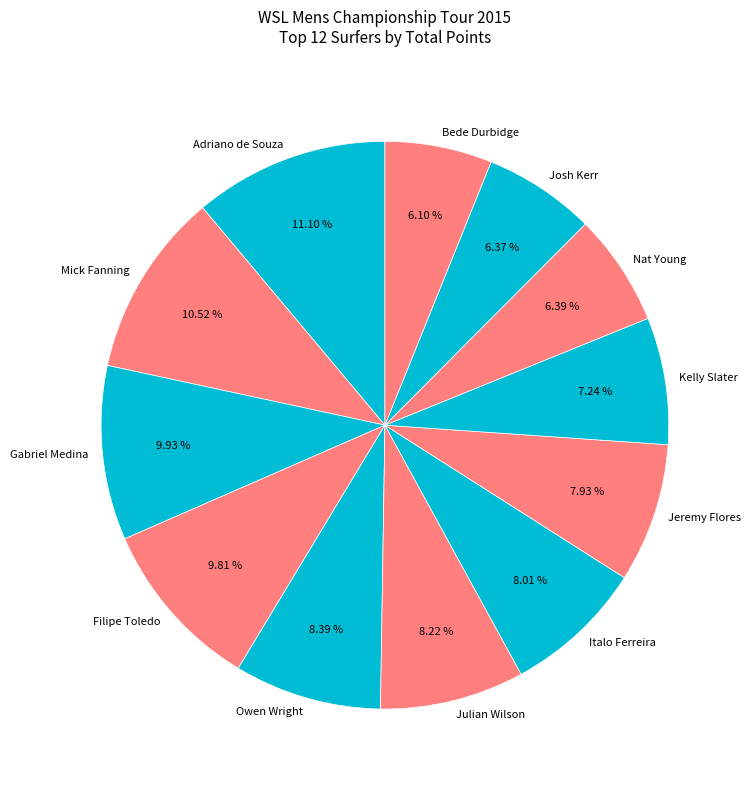

Does Nat Young account for over 50% of the chart?

No